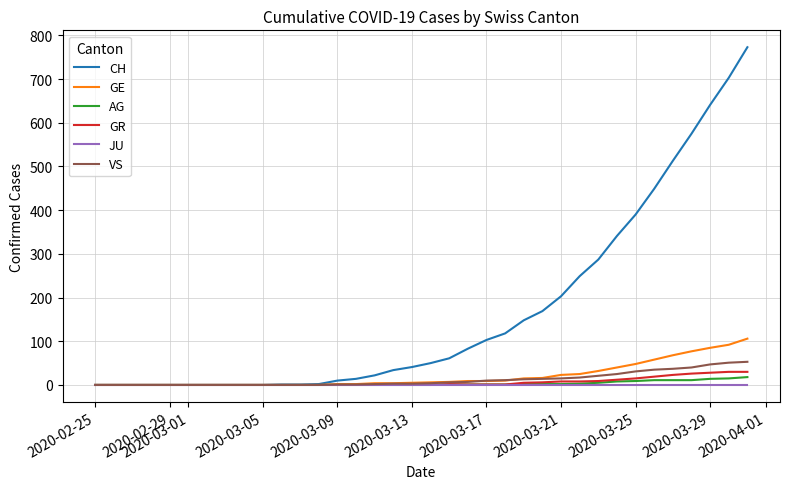

Which series has the largest total across all categories?

CH